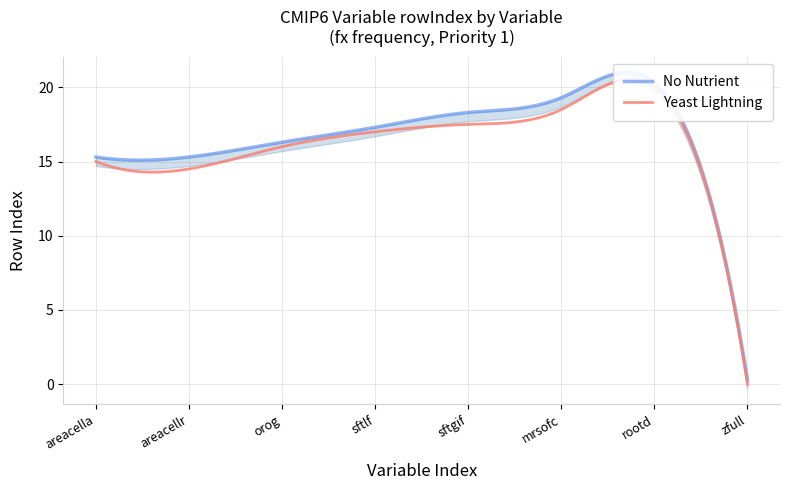

At which label is the value closest to 10?

areacella